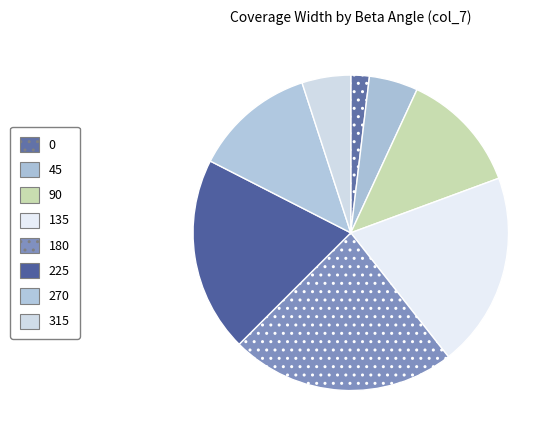

How many slices are in this pie chart?

8